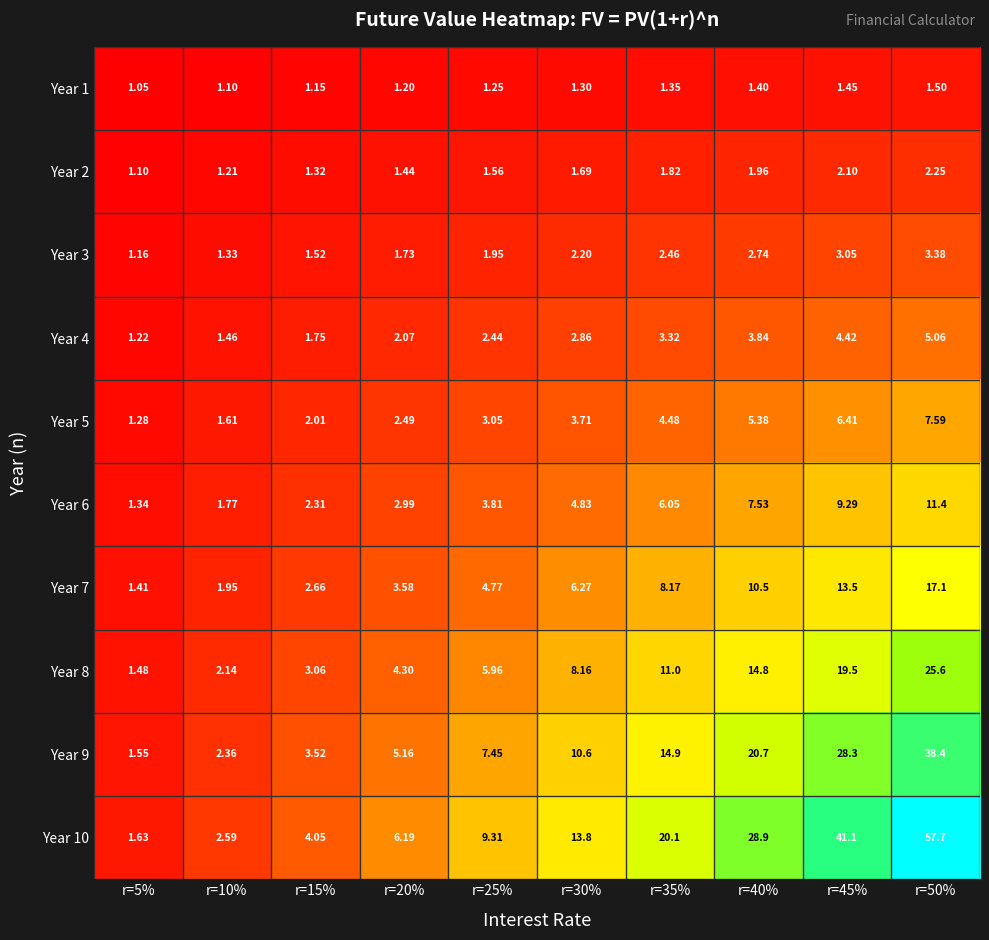

How many distinct data groups are displayed?

10